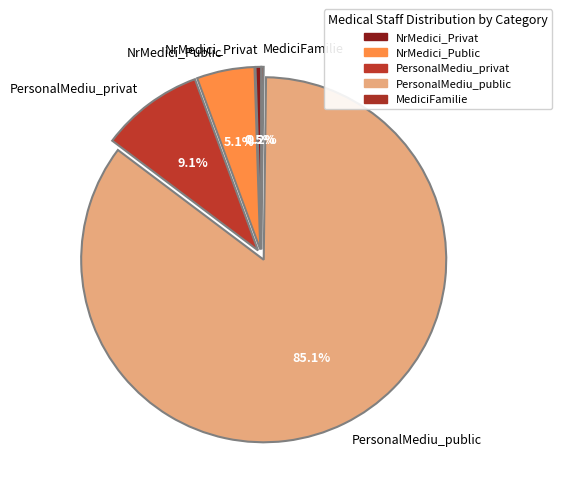

What is the ratio of the value at NrMedici_Public to the value at NrMedici_Privat?

10.2